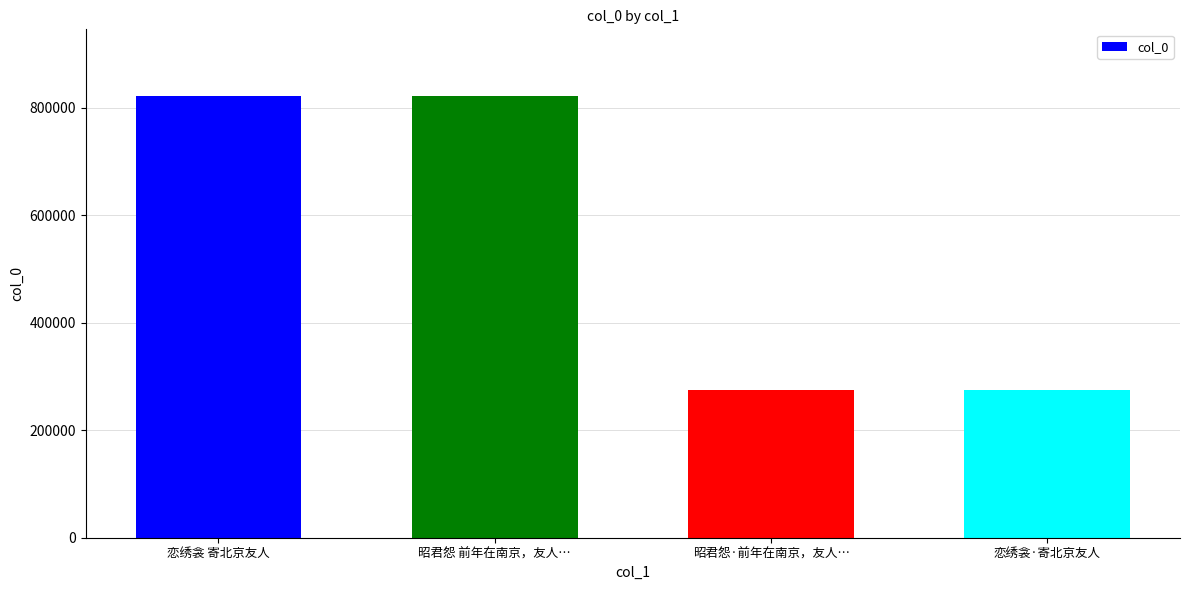

True or false: the data shows 83282 at 昭君怨·前年在南京，友人….

False